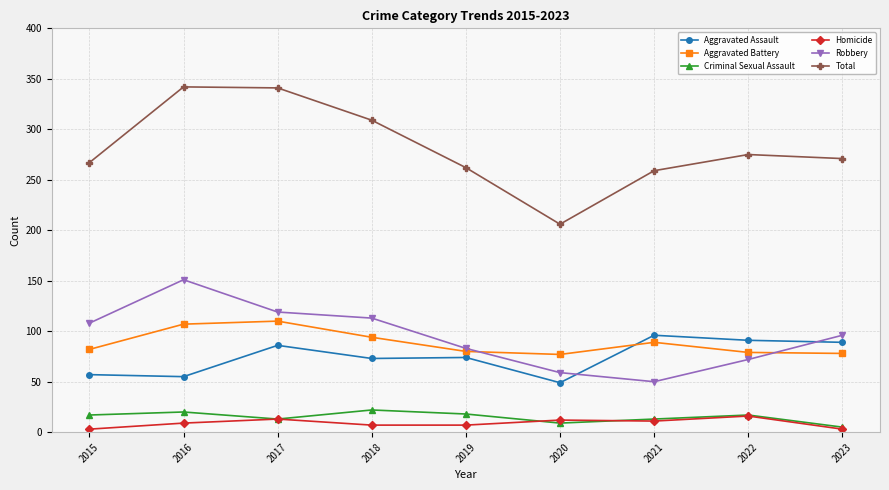

How many distinct data groups are displayed?

6